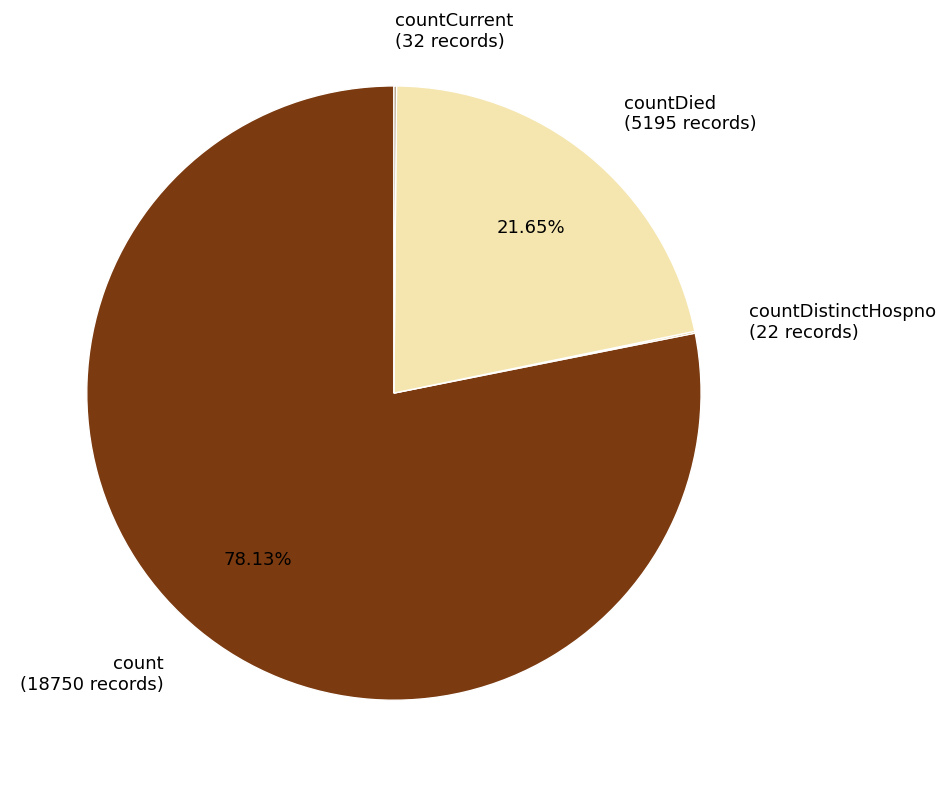

To the nearest percent, what is the difference between the largest and smallest slice percentages?

78%